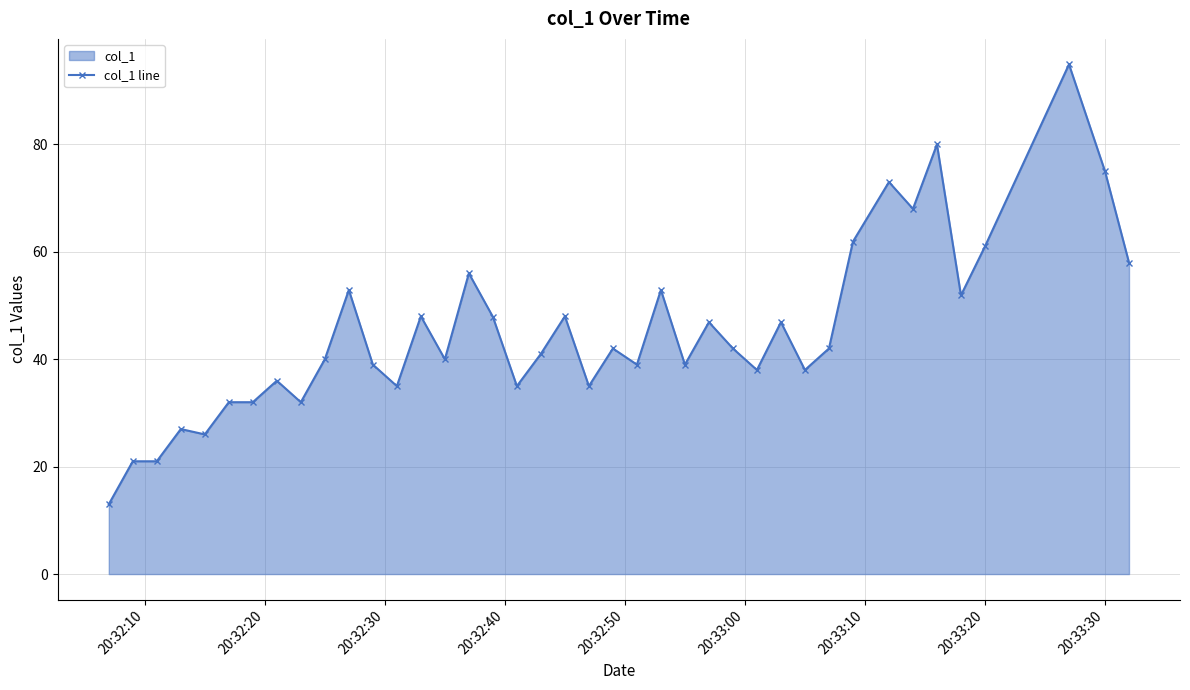

What is the average value?

45.2